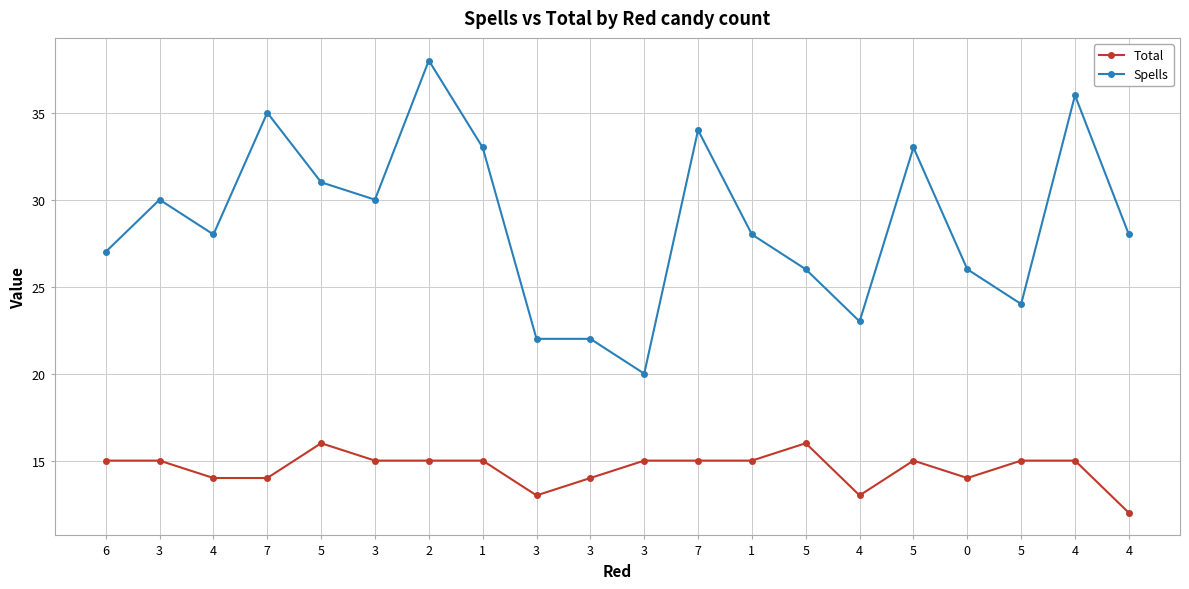

What is the smallest value displayed?

12